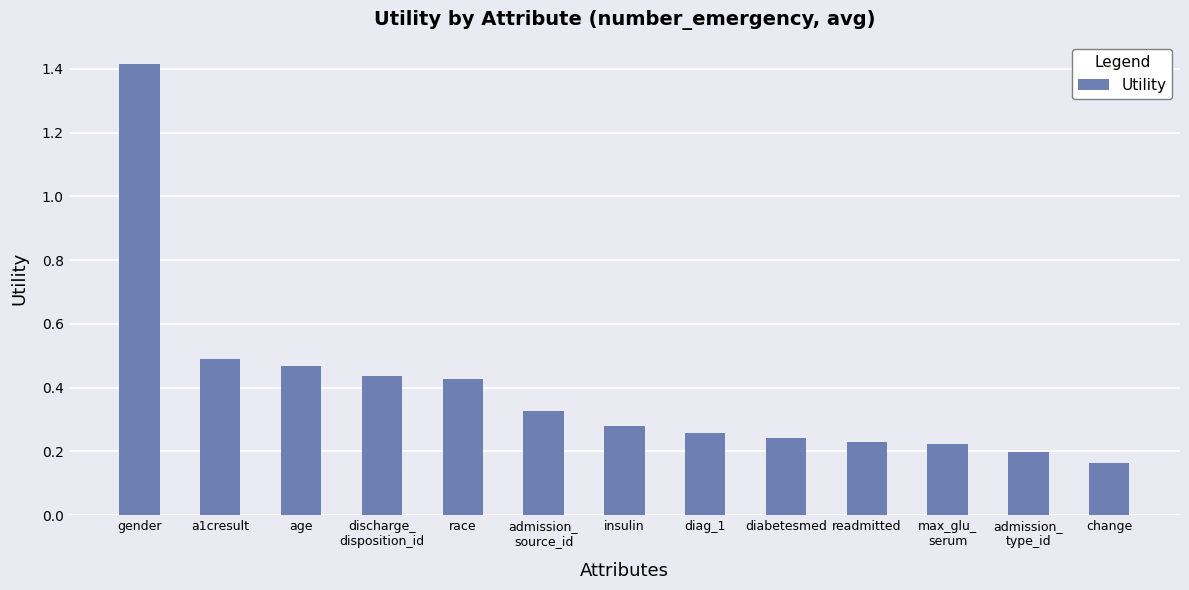

What is the sum of the values at gender and age?

1.9